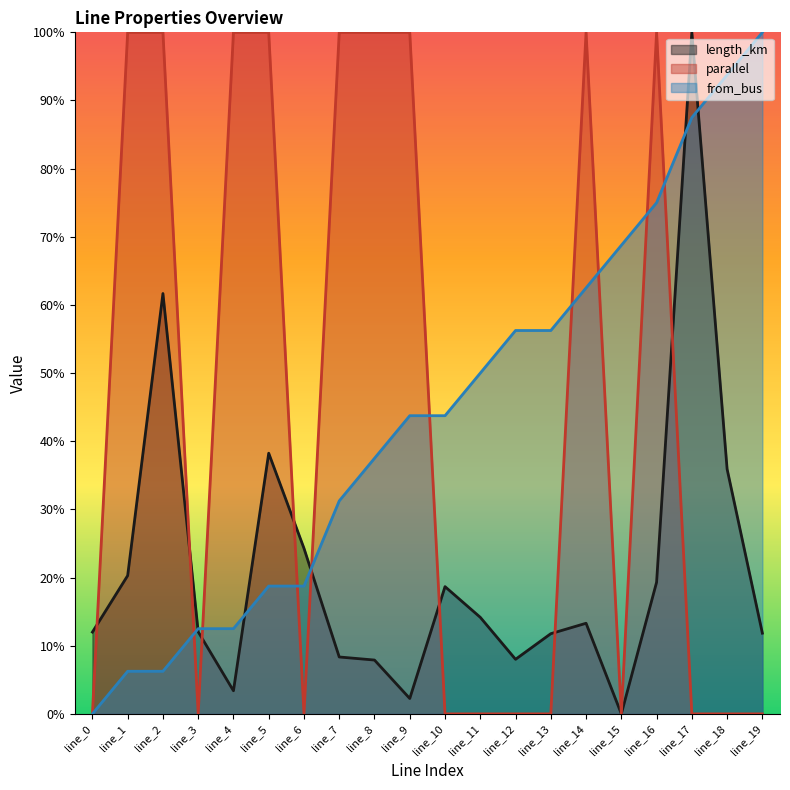

Reading left to right, what are all the values shown in this chart?

length_km: line_0=0.1	line_1=0.2	line_2=0.6	line_3=0.1	line_4=0.0	line_5=0.4	line_6=0.2	line_7=0.1	line_8=0.1	line_9=0.0	line_10=0.2	line_11=0.1	line_12=0.1	line_13=0.1	line_14=0.1	line_15=0.0	line_16=0.2	line_17=1.0	line_18=0.4	line_19=0.1
parallel: line_0=0.0	line_1=1.0	line_2=1.0	line_3=0.0	line_4=1.0	line_5=1.0	line_6=0.0	line_7=1.0	line_8=1.0	line_9=1.0	line_10=0.0	line_11=0.0	line_12=0.0	line_13=0.0	line_14=1.0	line_15=0.0	line_16=1.0	line_17=0.0	line_18=0.0	line_19=0.0
from_bus: line_0=0.0	line_1=0.1	line_2=0.1	line_3=0.1	line_4=0.1	line_5=0.2	line_6=0.2	line_7=0.3	line_8=0.4	line_9=0.4	line_10=0.4	line_11=0.5	line_12=0.6	line_13=0.6	line_14=0.6	line_15=0.7	line_16=0.8	line_17=0.9	line_18=0.9	line_19=1.0